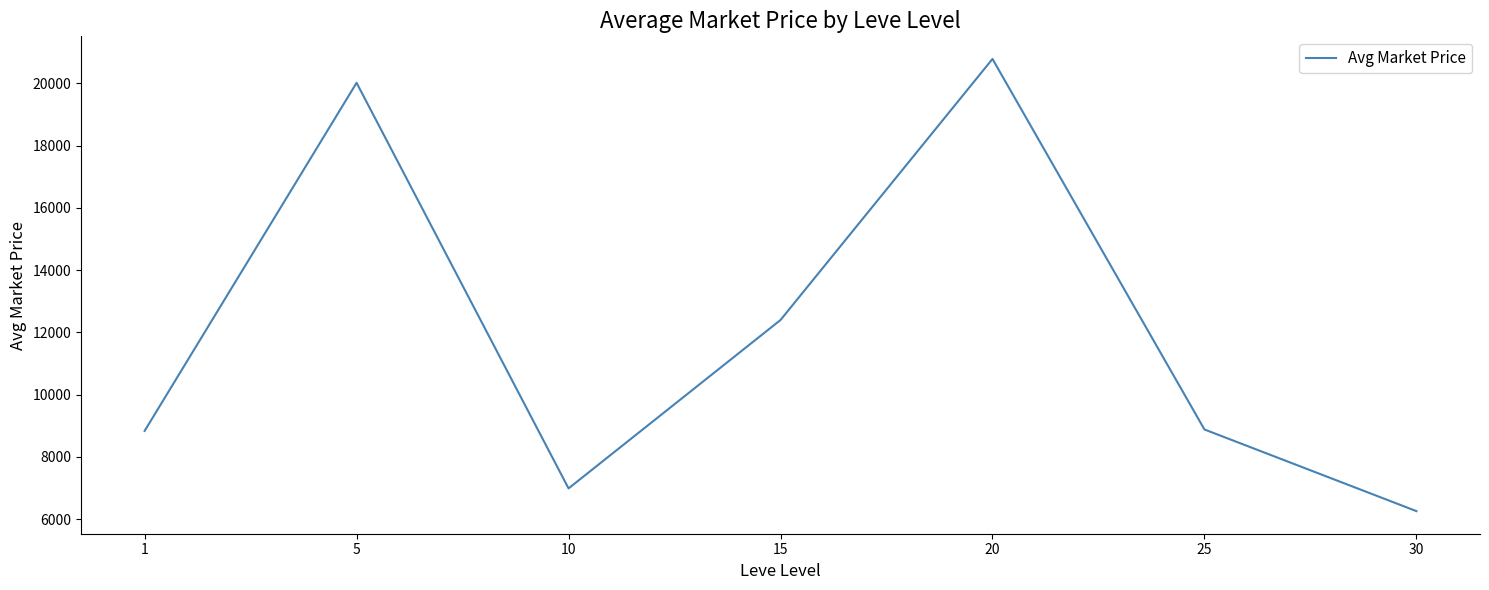

How many lines are shown in the chart?

1